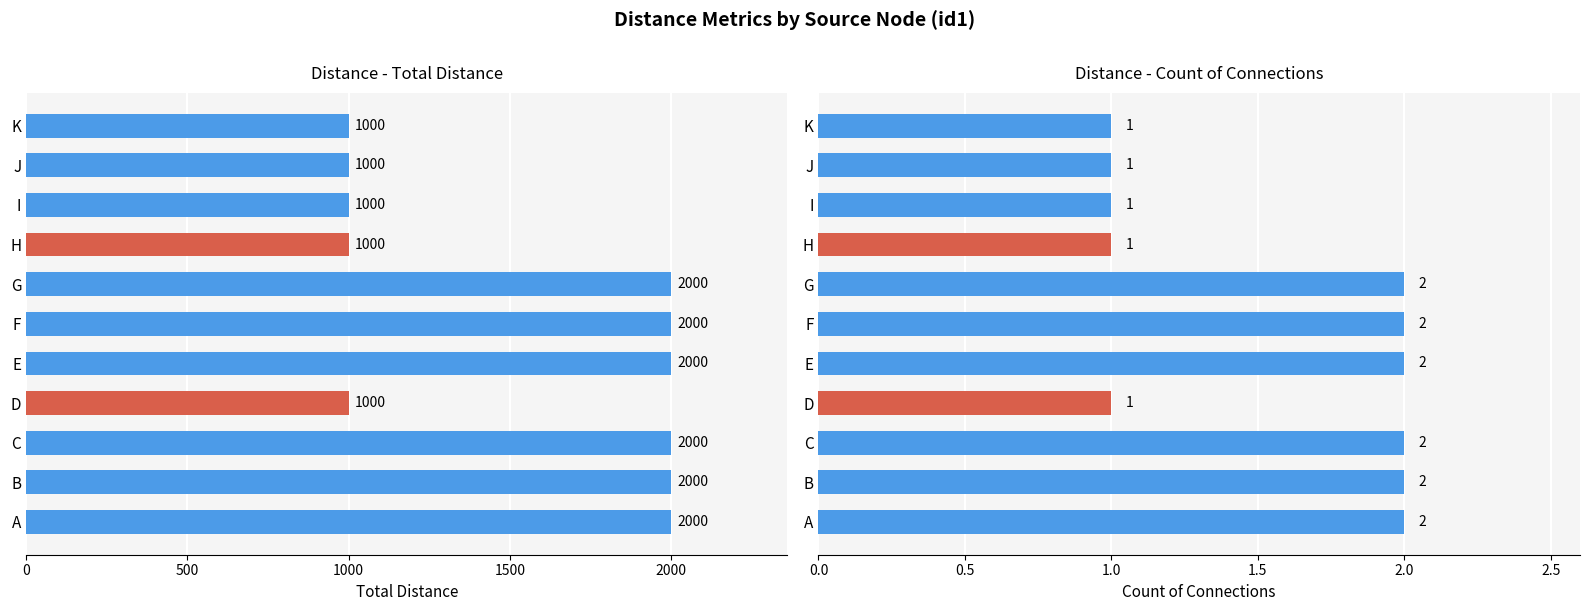

List the series in order of their overall mean, highest first.

Total Distance, Count of Connections